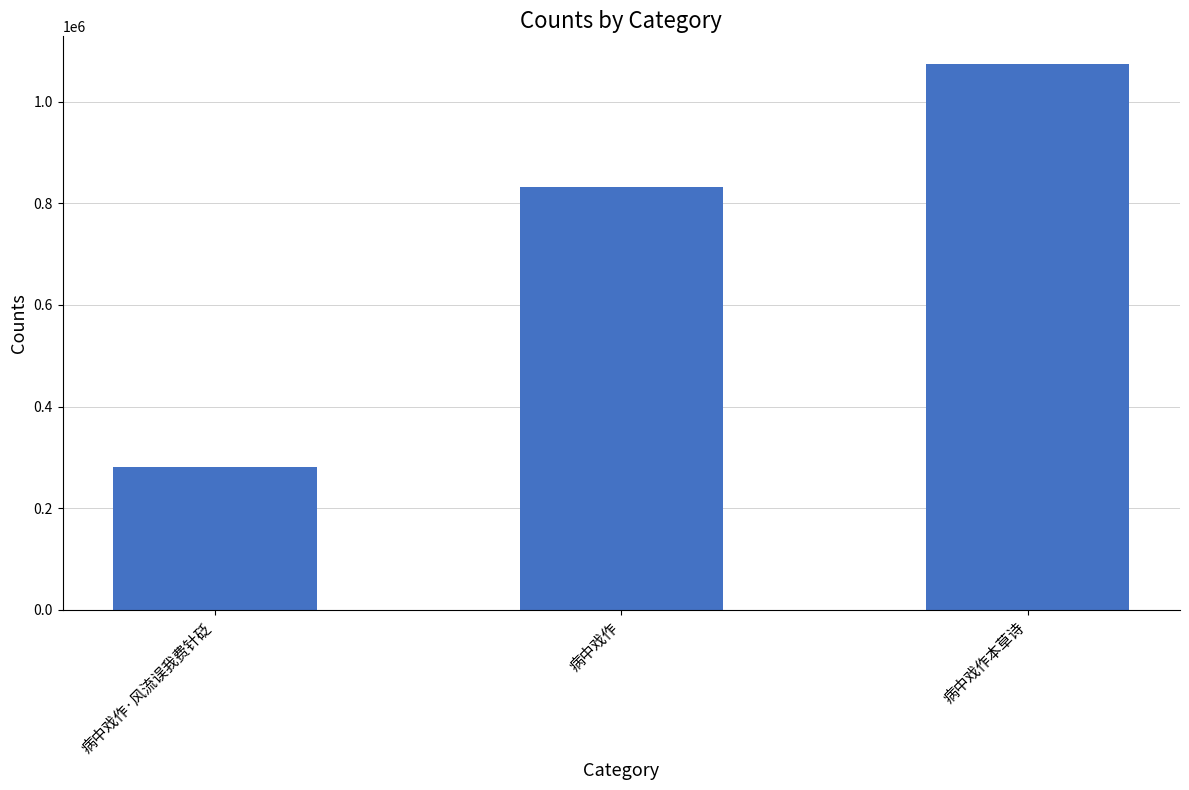

What is the minimum value shown in the chart?

280887